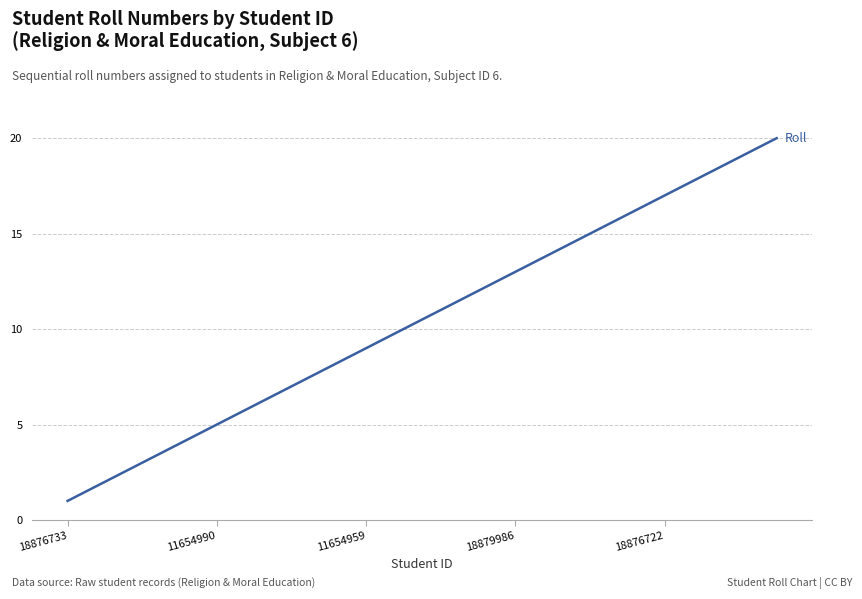

Is this an area chart (filled region under the line)?

No